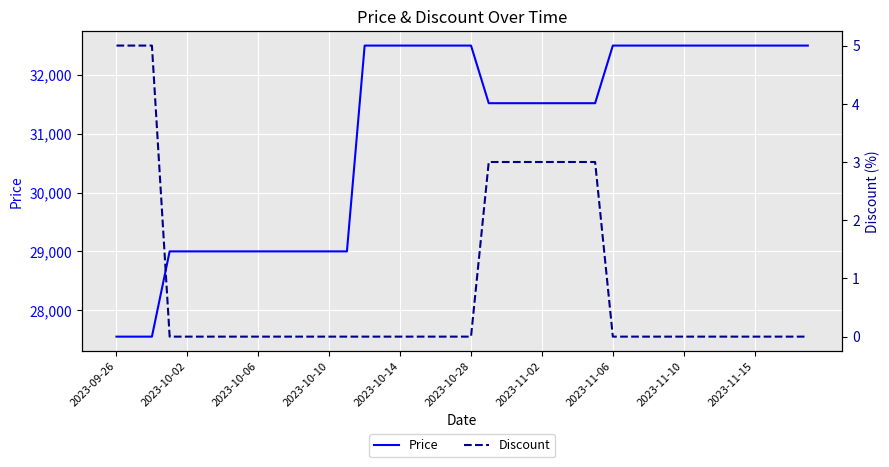

Does the chart display data point markers on the line(s)?

No